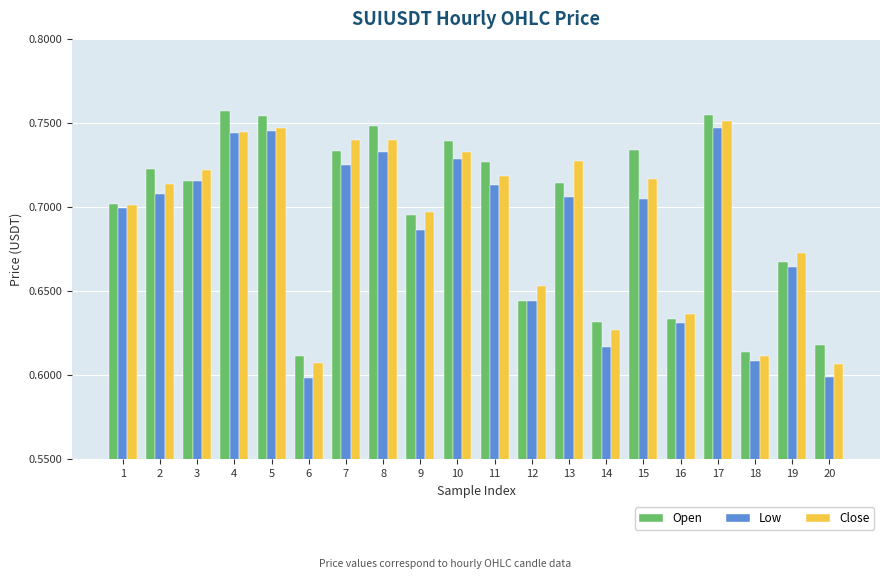

How many bars are there in each group?

3